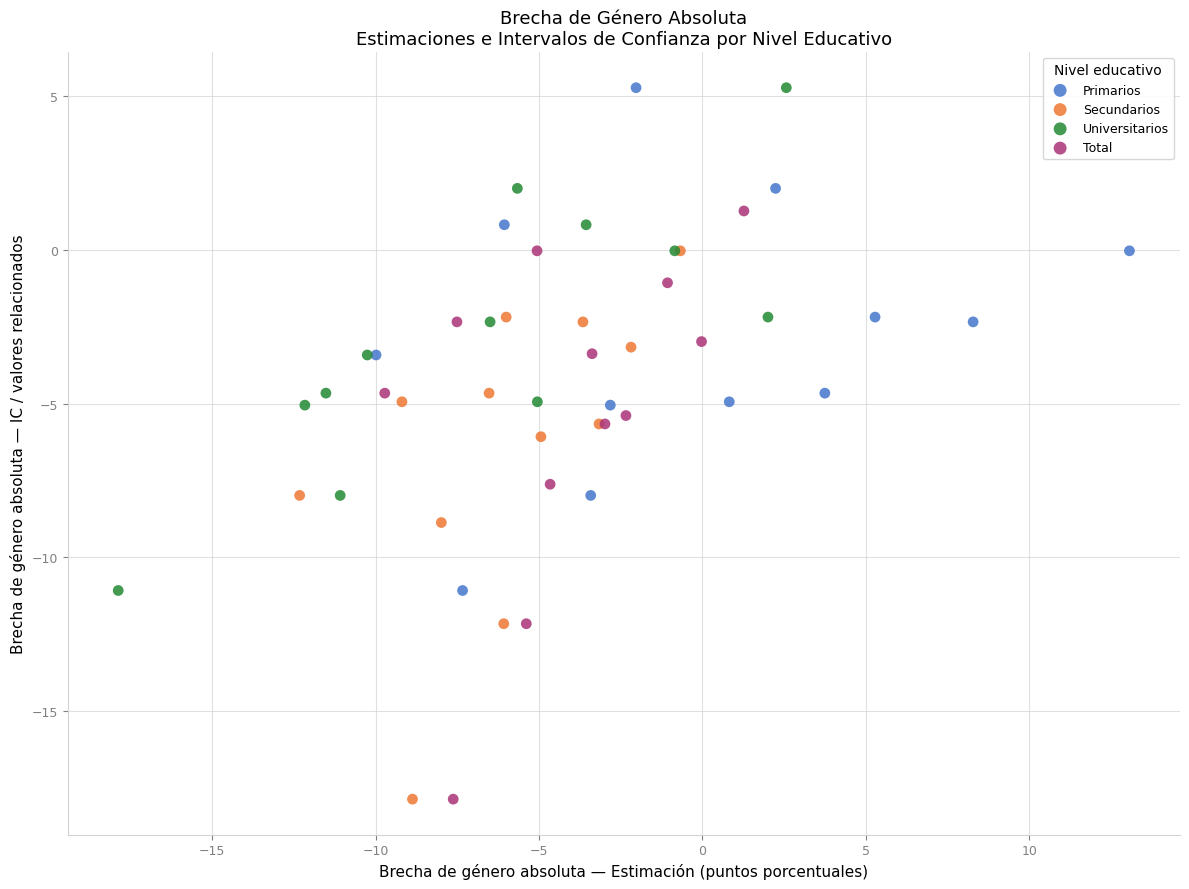

Which series has the widest spread of Y values?

Total